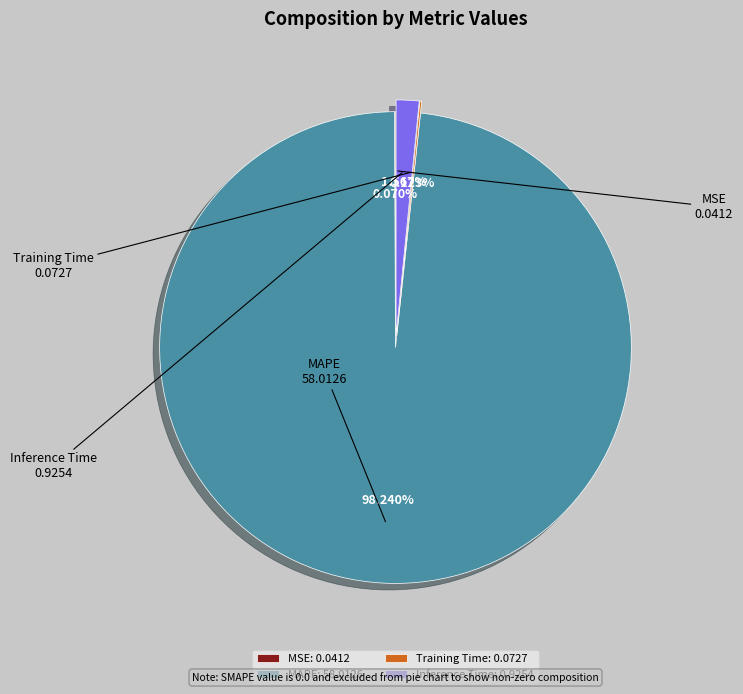

Does MAPE represent more than half of the total?

Yes